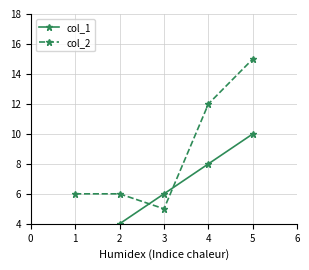

How many data points does each series have?

5